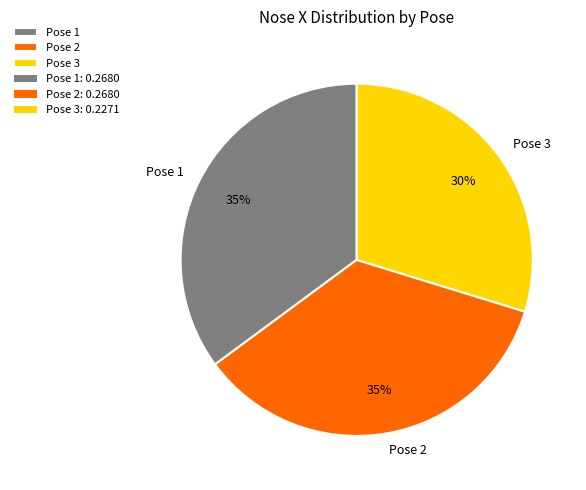

What is the smallest slice in the pie chart?

Pose 3